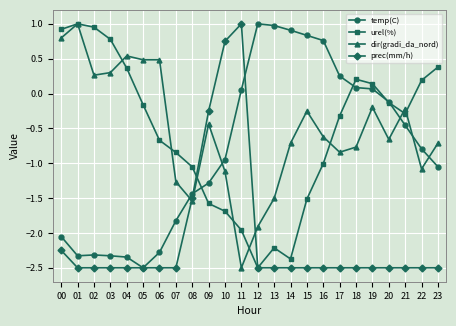

At 18, list the series in order from largest to smallest.

urel(%), temp(C), dir(gradi_da_nord), prec(mm/h)